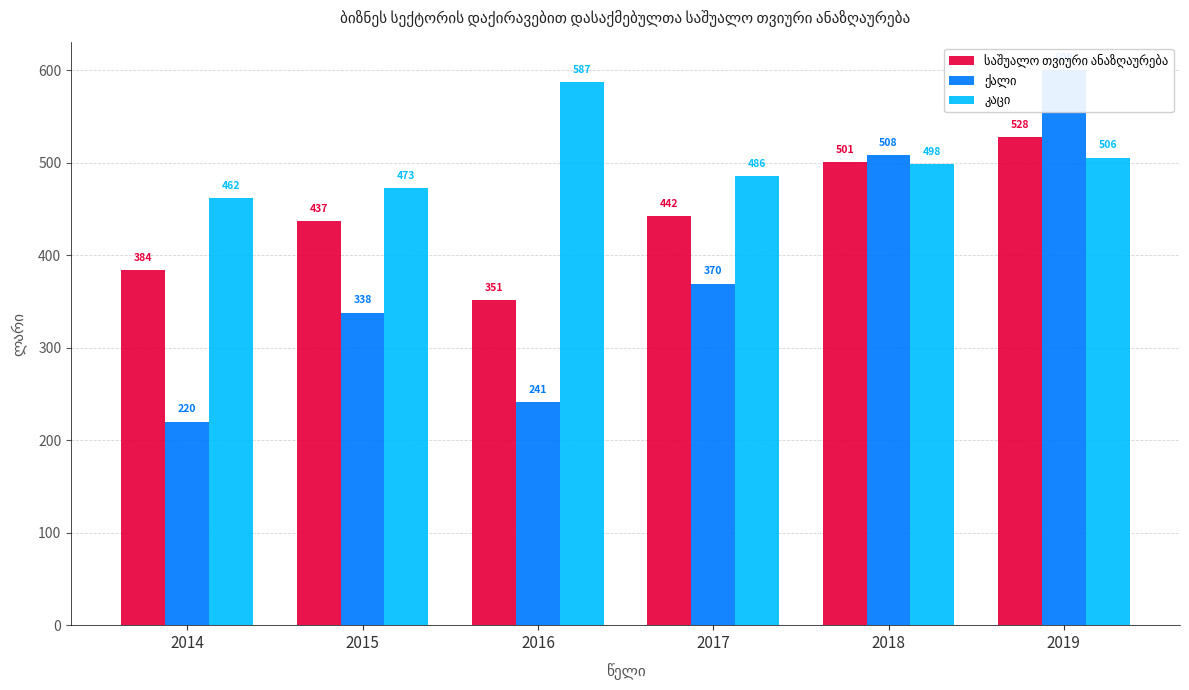

At how many categories does at least one series exceed 470?

5